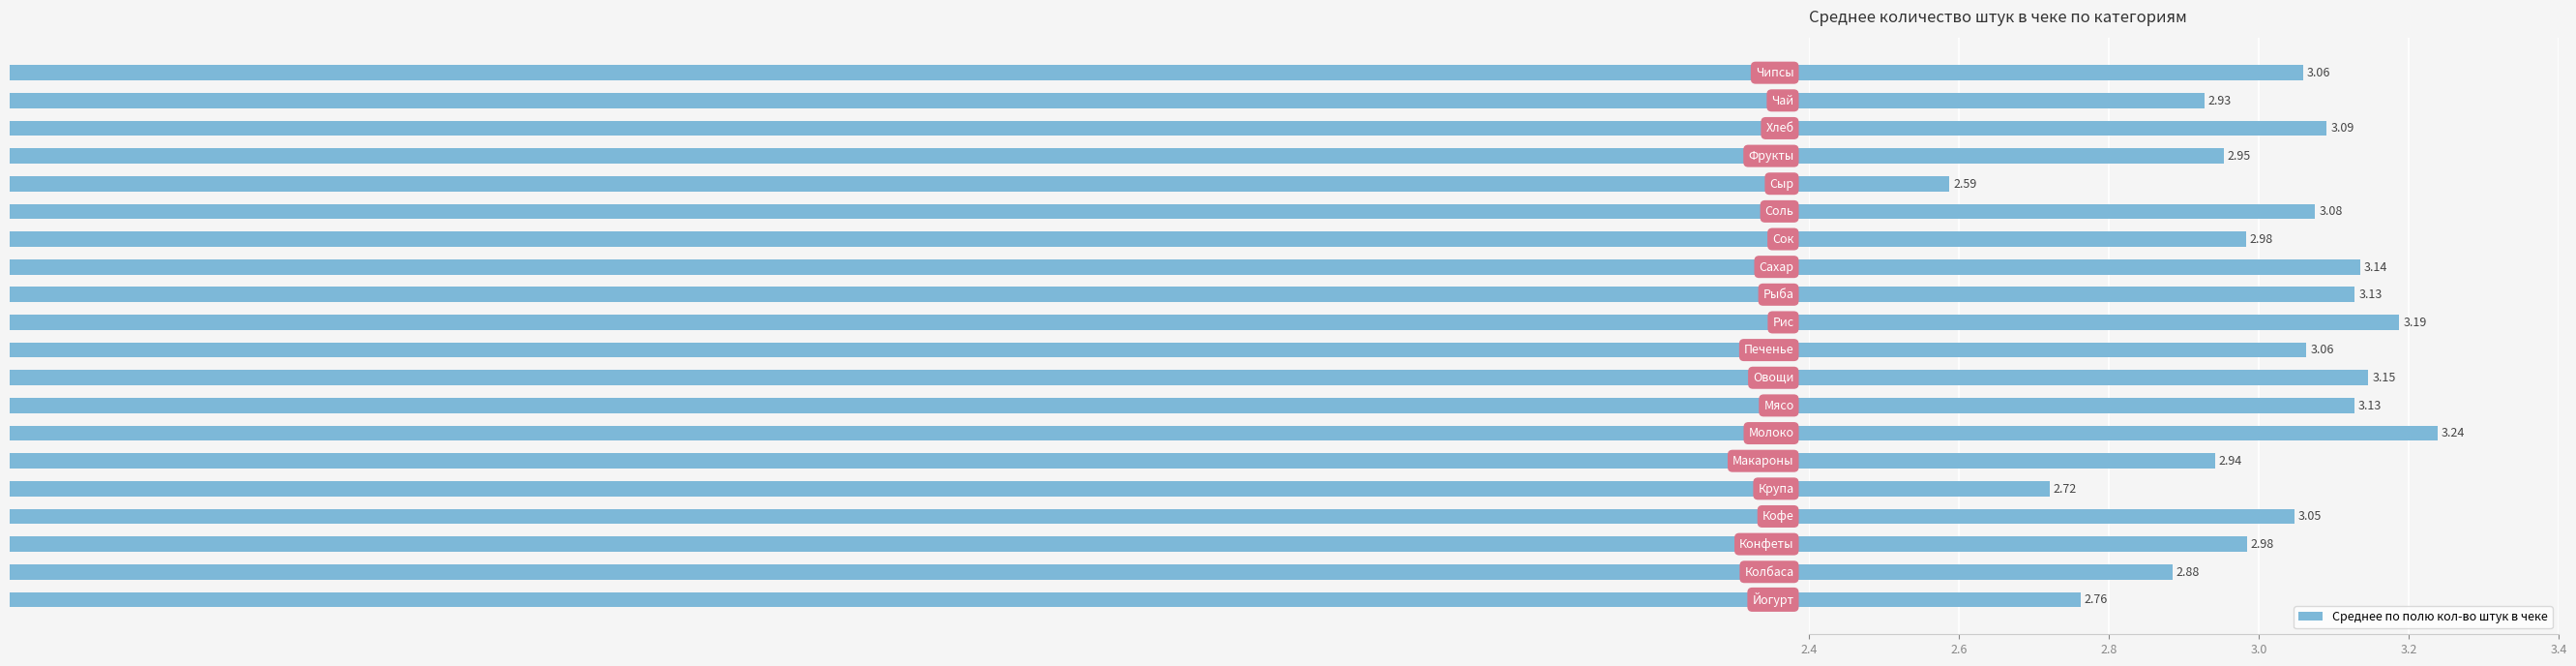

How many bars are there in total?

20